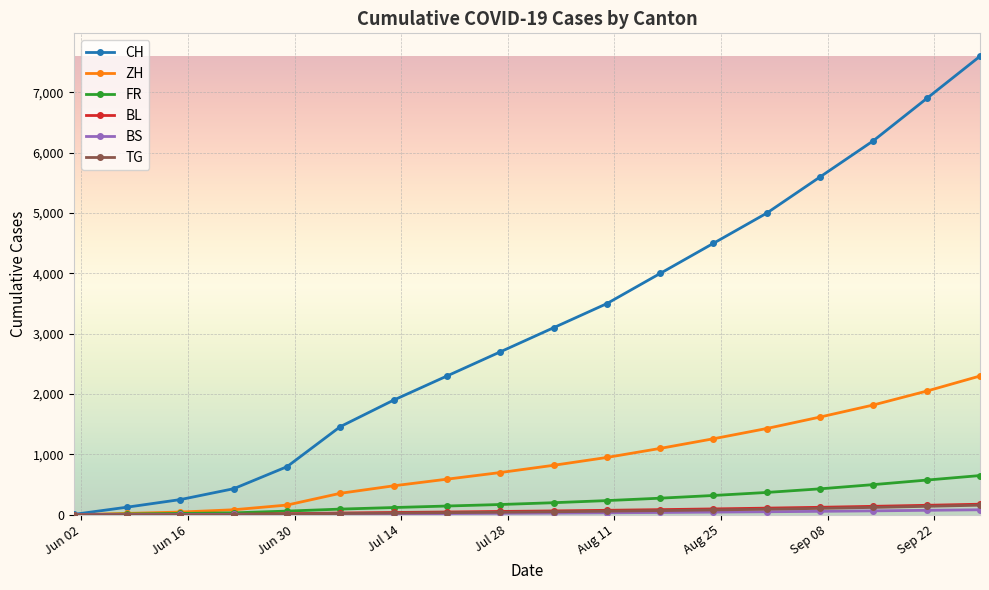

What is the average value of the BL series?

68